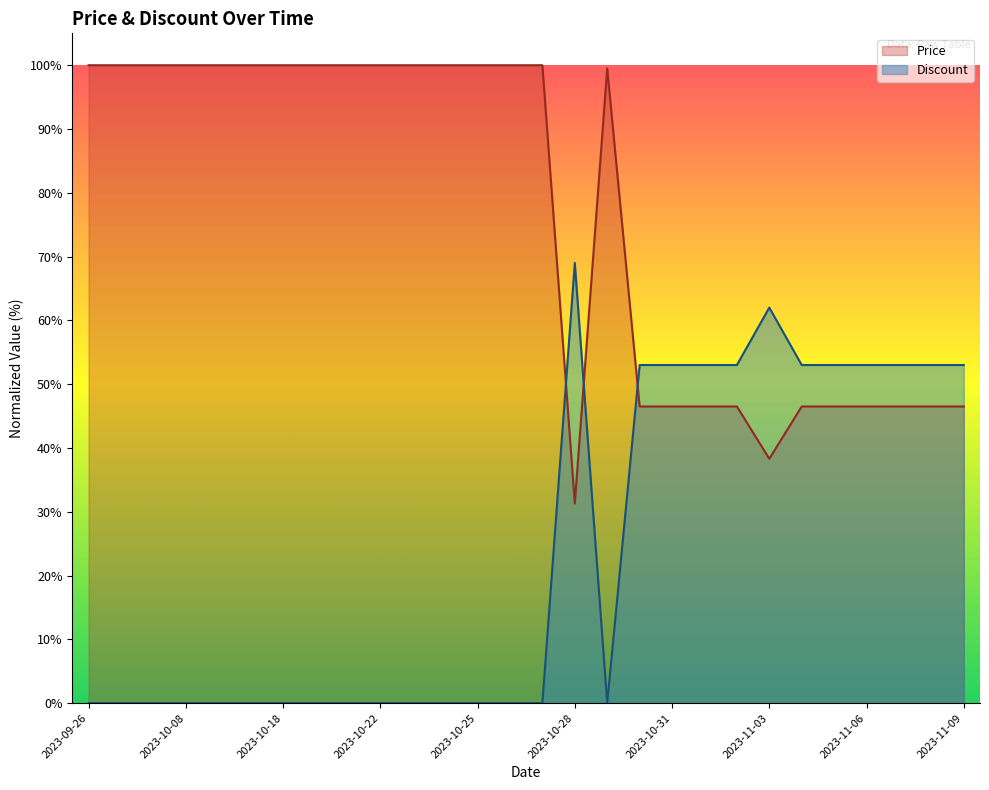

Count the number of data series in this chart.

2